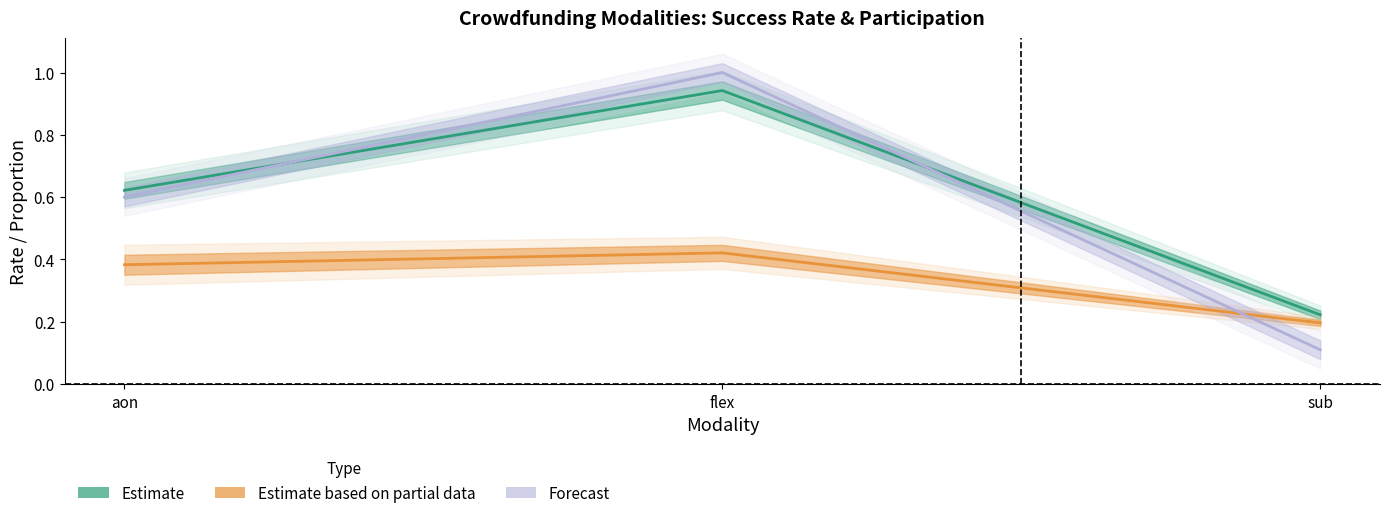

At which category does the chart reach its minimum across all series?

sub